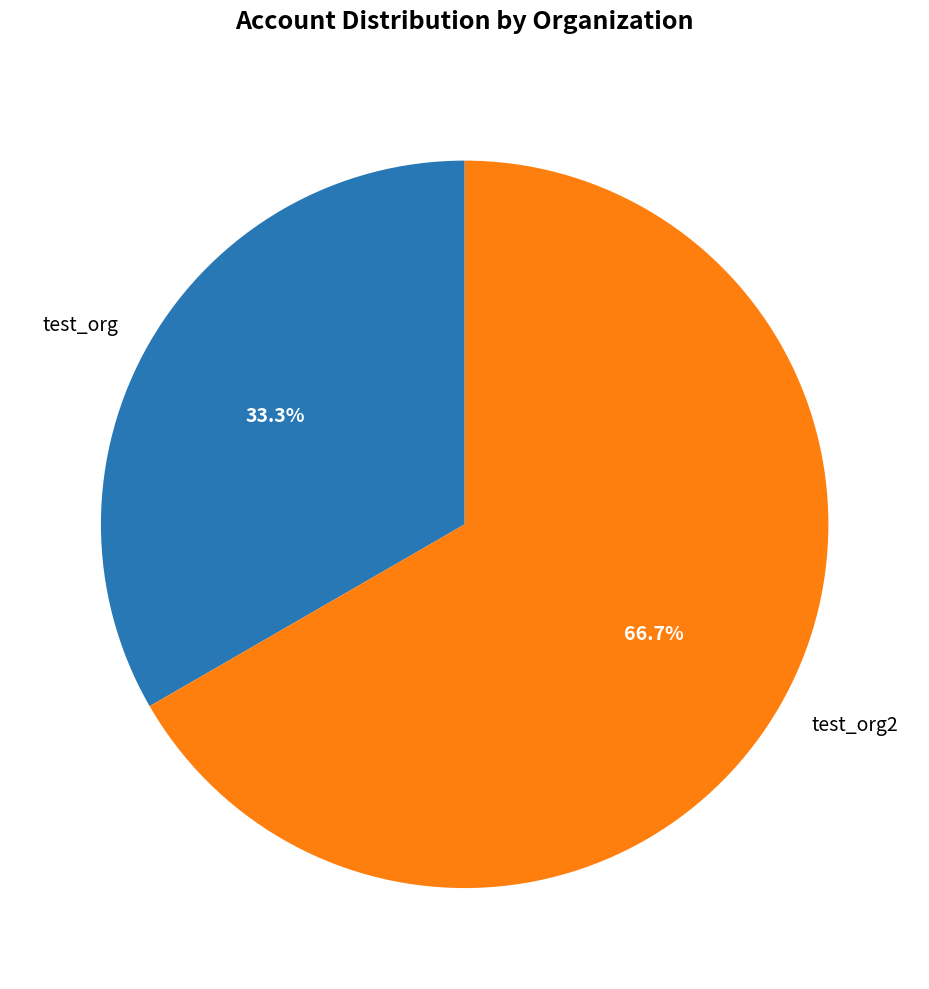

Do test_org and test_org2 together represent more than half of the pie?

Yes